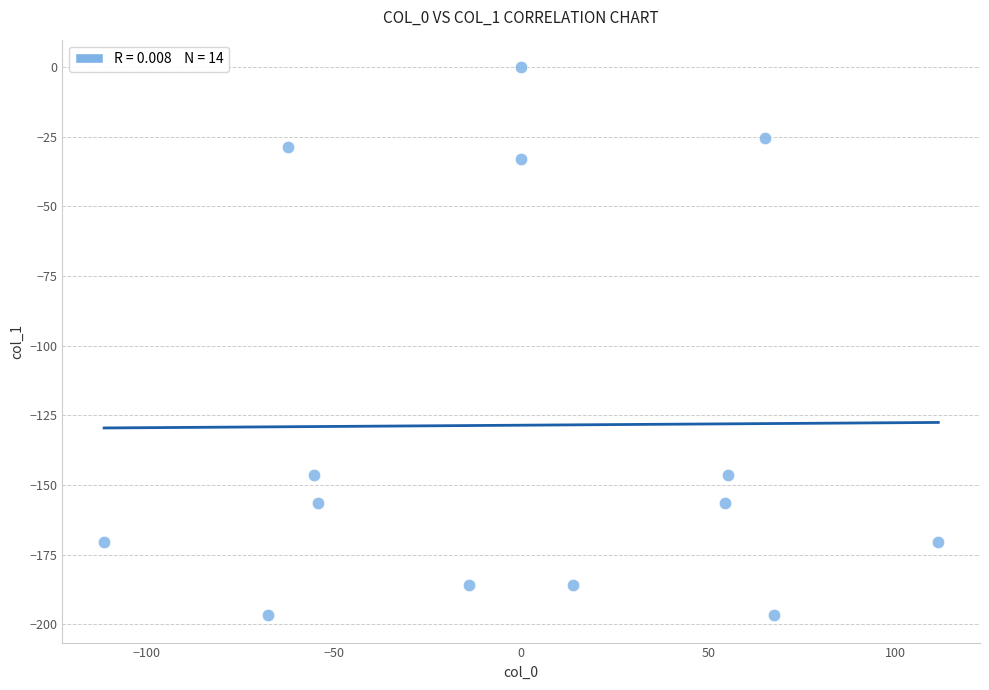

What is the range of X values (max minus min)?

222.5